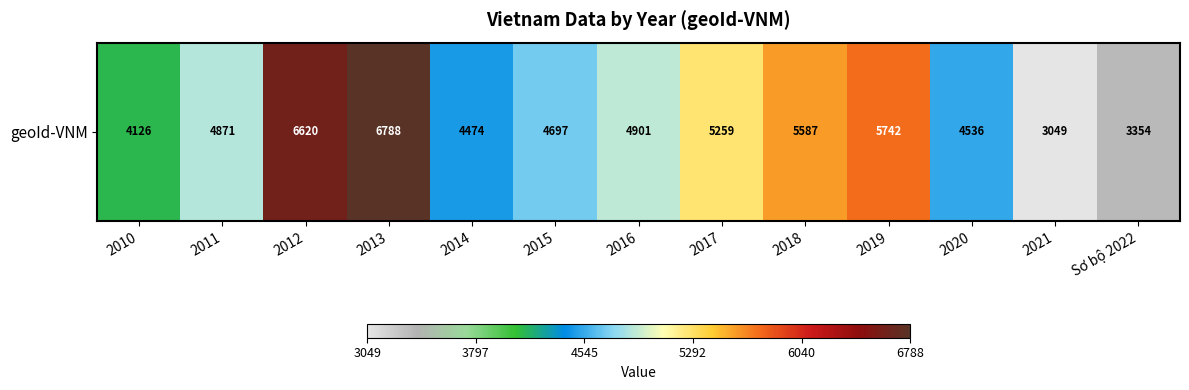

At which label does the data first exceed 4871?

2012